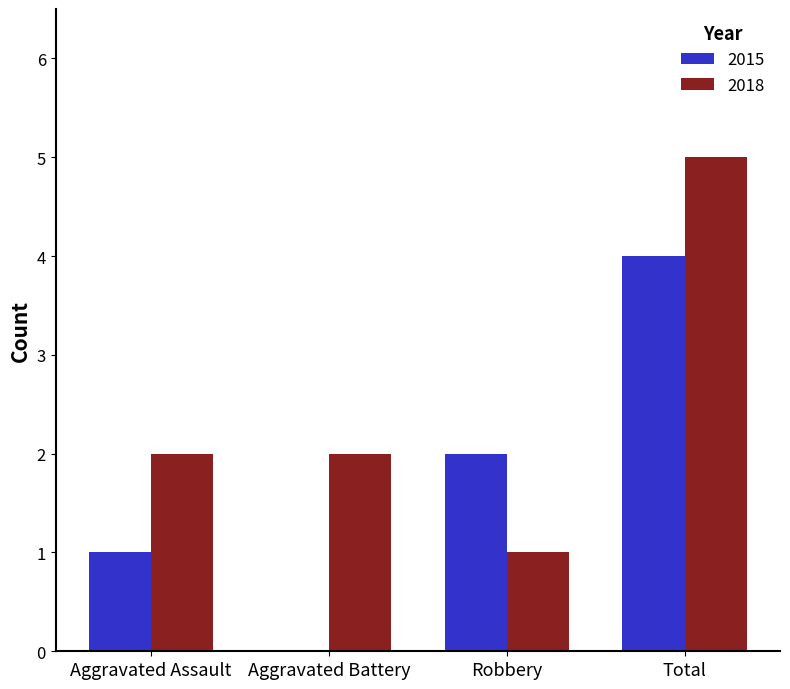

The value of 2018 at Total is 5. True or false?

True